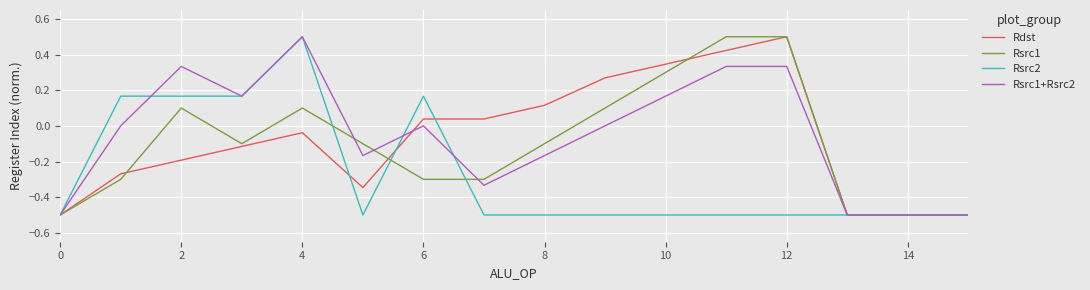

What is the greatest value displayed?

0.5